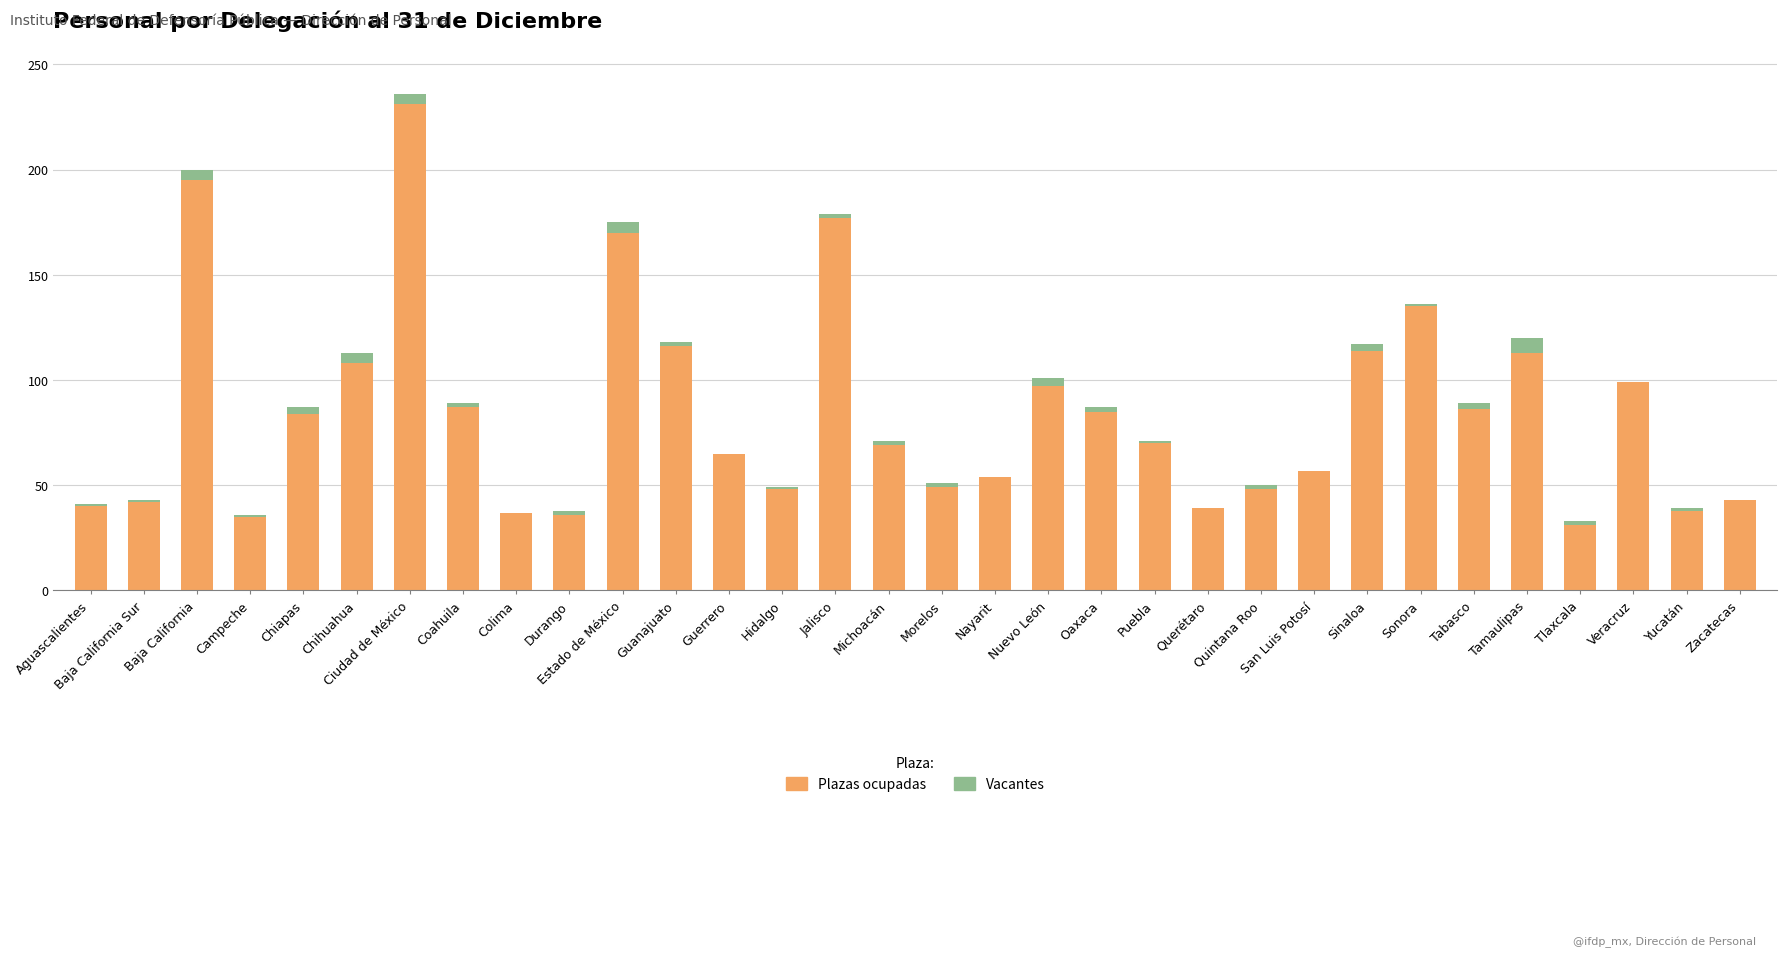

Where is Plazas ocupadas nearest to the value 131?

Sonora